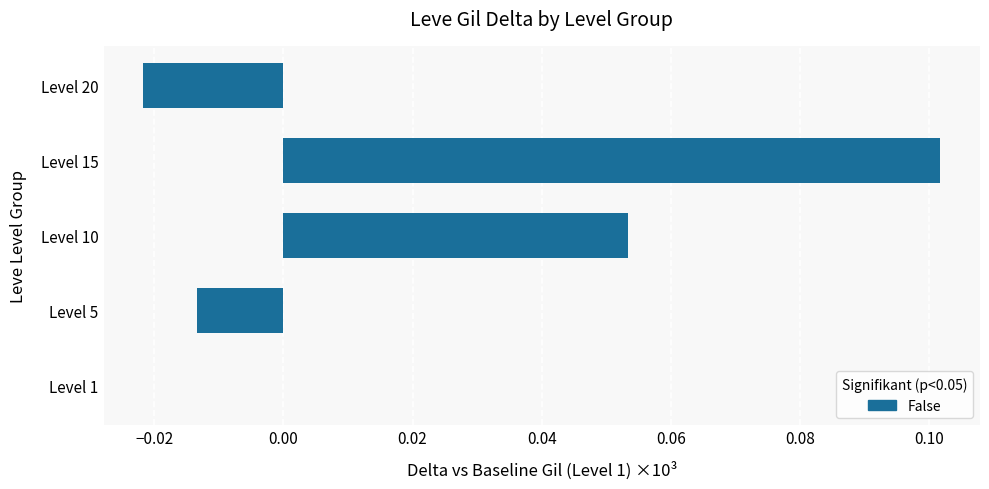

Which has a higher value, Level 5 or Level 15?

Level 15